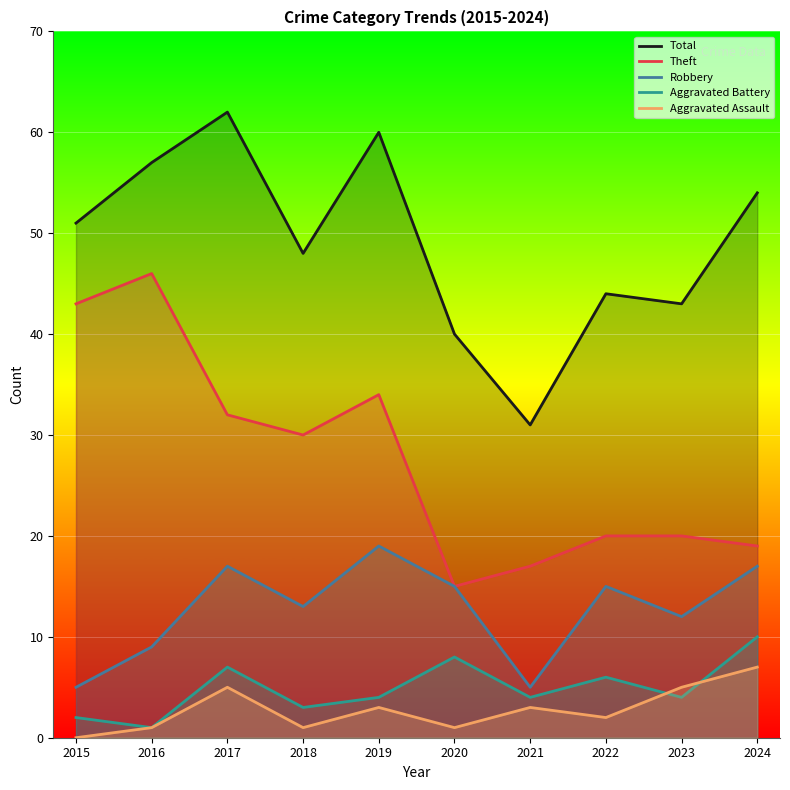

What is the value of the Theft point at the 10th from the left?

19